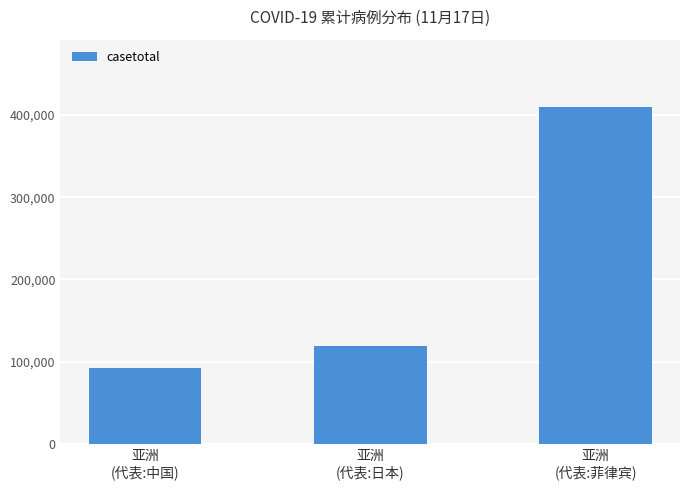

What is the minimum value shown in the chart?

92476